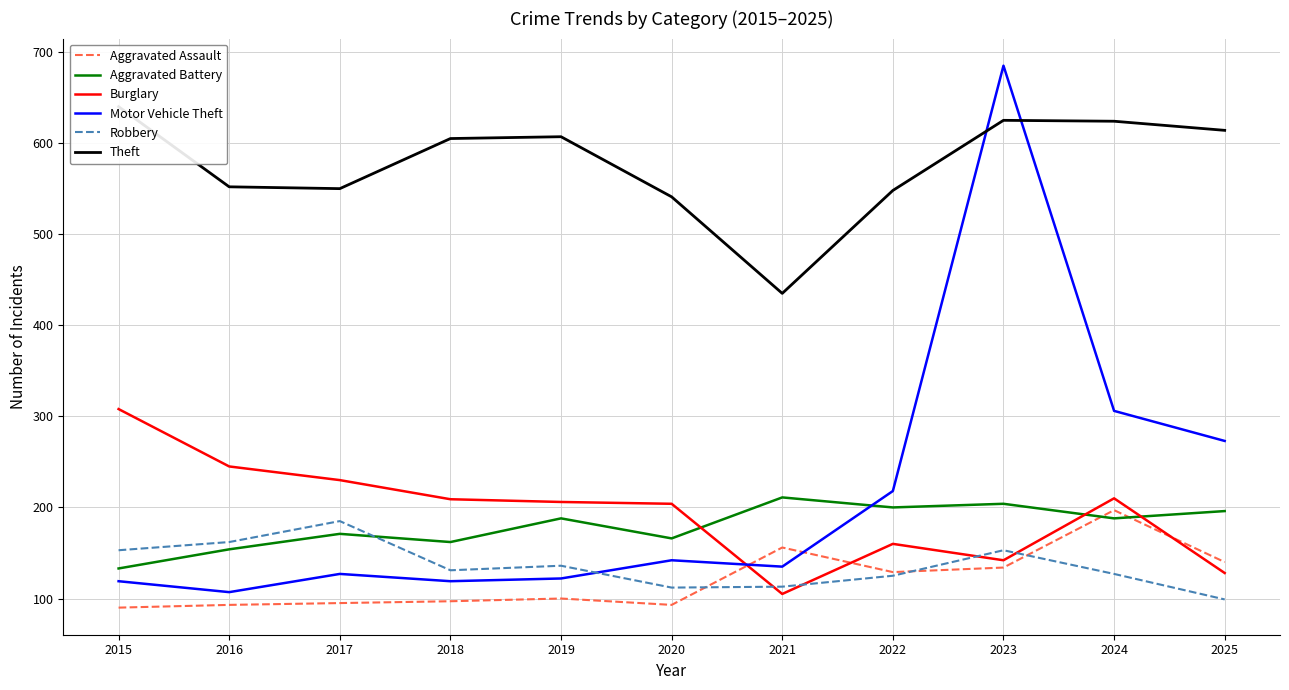

What is the difference between the highest and lowest values at 2018?

508